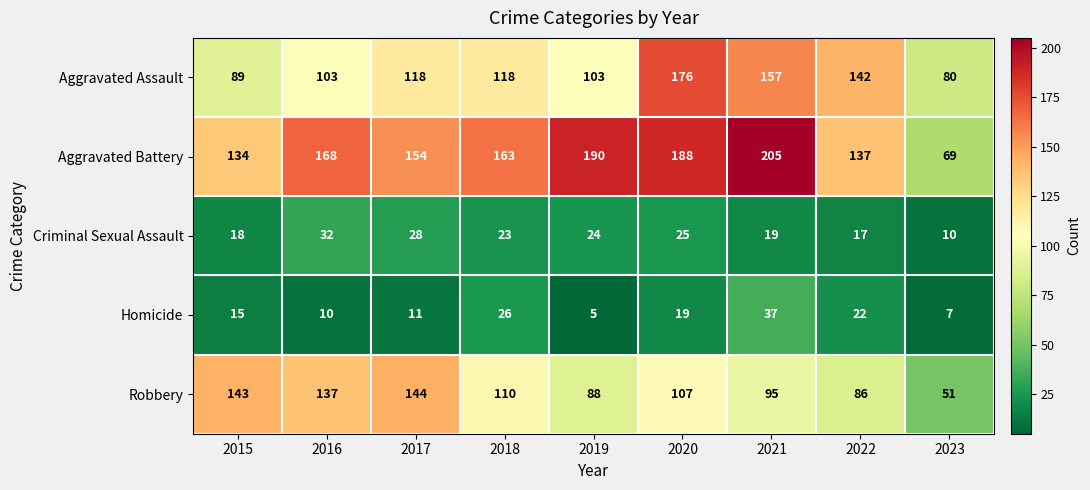

True or false: Aggravated Battery has a value of 137 at 2022.

True